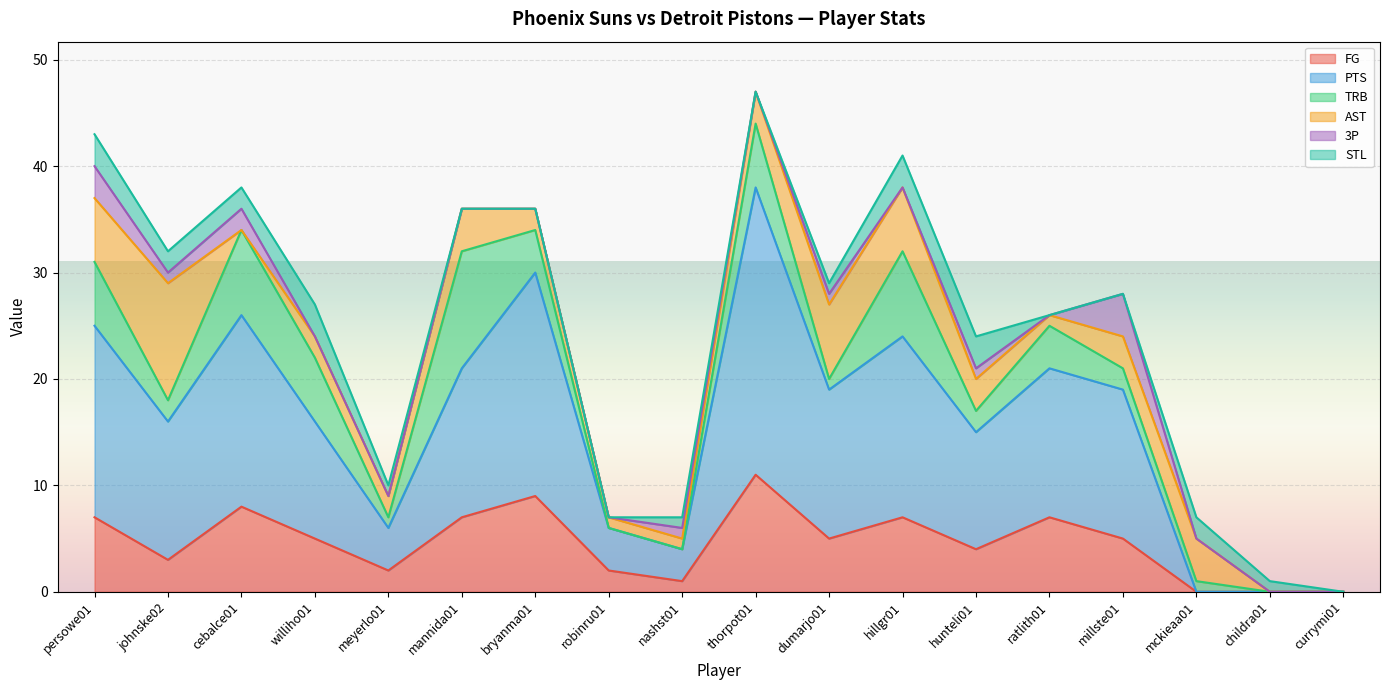

How many times do 3P and AST cross each other?

4